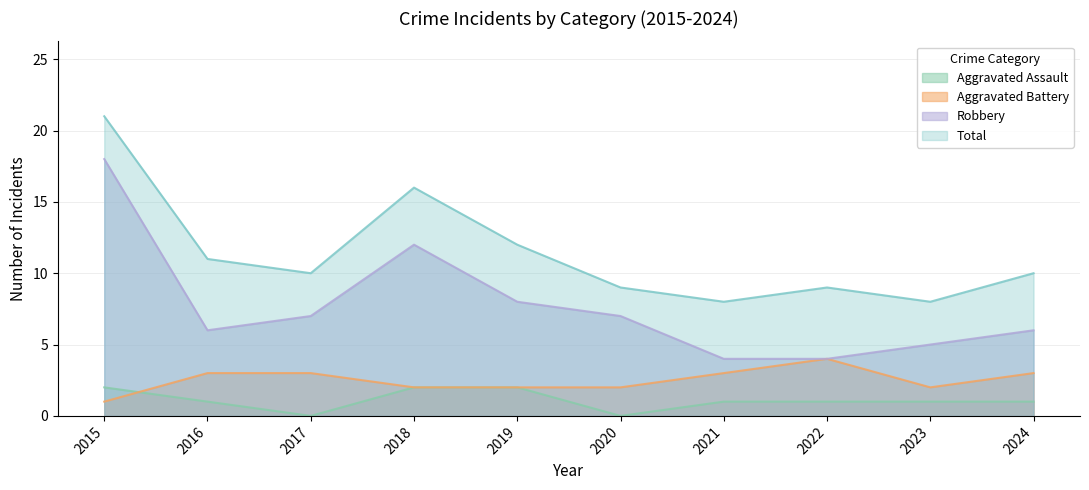

Reading left to right, transcribe all the data shown in this chart.

Aggravated Assault: 2015=2	2016=1	2017=0	2018=2	2019=2	2020=0	2021=1	2022=1	2023=1	2024=1
Aggravated Battery: 2015=1	2016=3	2017=3	2018=2	2019=2	2020=2	2021=3	2022=4	2023=2	2024=3
Robbery: 2015=18	2016=6	2017=7	2018=12	2019=8	2020=7	2021=4	2022=4	2023=5	2024=6
Total: 2015=21	2016=11	2017=10	2018=16	2019=12	2020=9	2021=8	2022=9	2023=8	2024=10